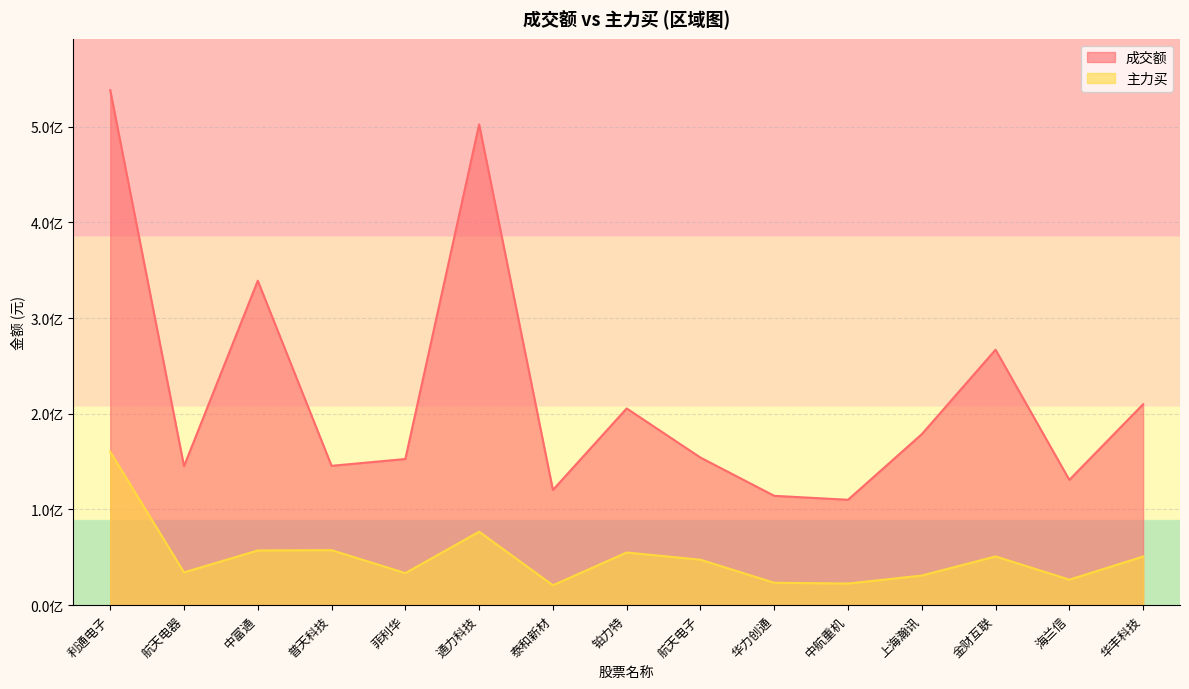

How many lines are shown in the chart?

2